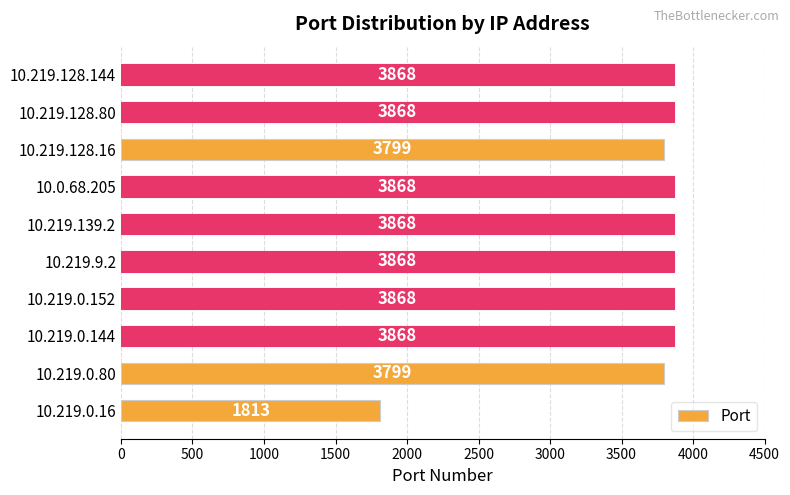

Between 10.219.0.80 and 10.219.0.144, which is larger?

10.219.0.144